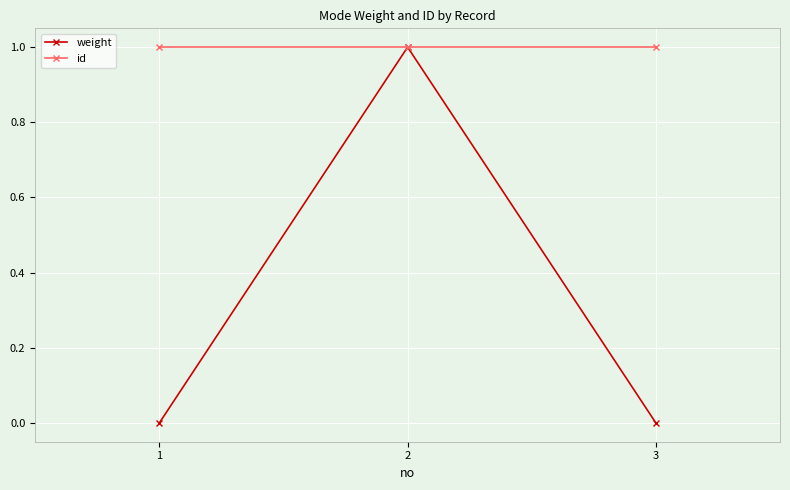

What is the average value of the id series?

1